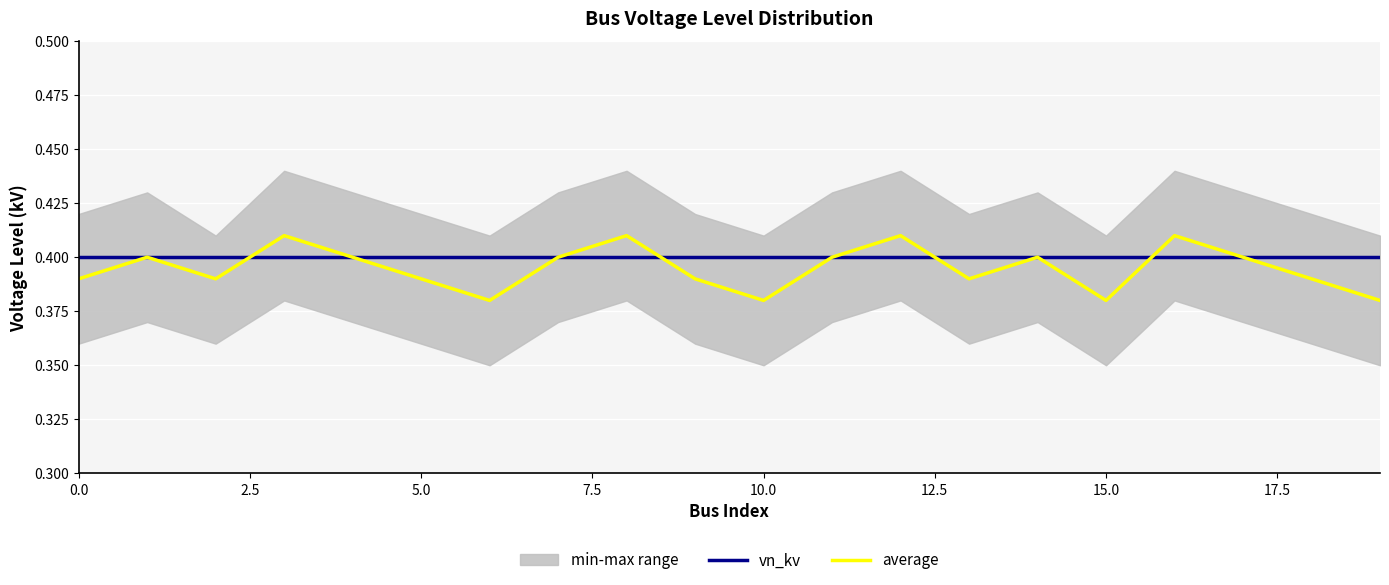

Which series changed the most between 0.0 and 13?

vn_kv